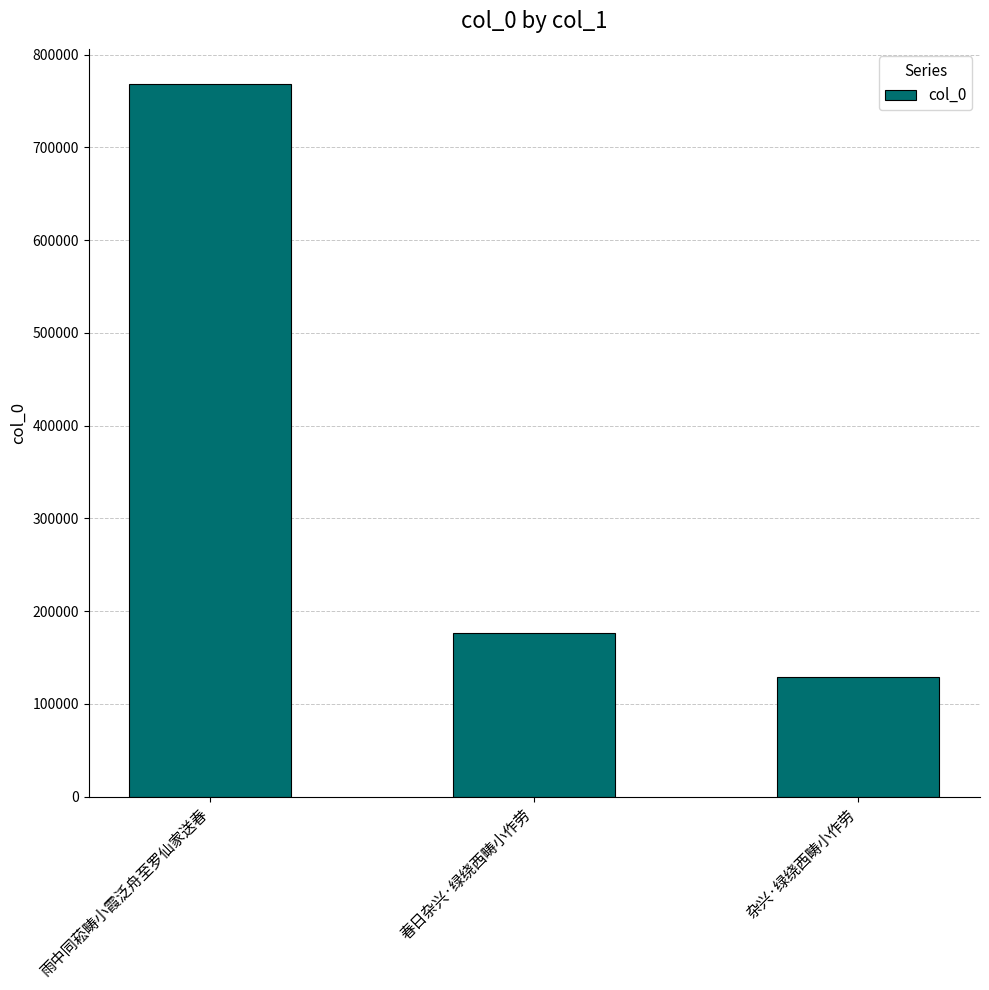

How many data points are less than 176453?

1